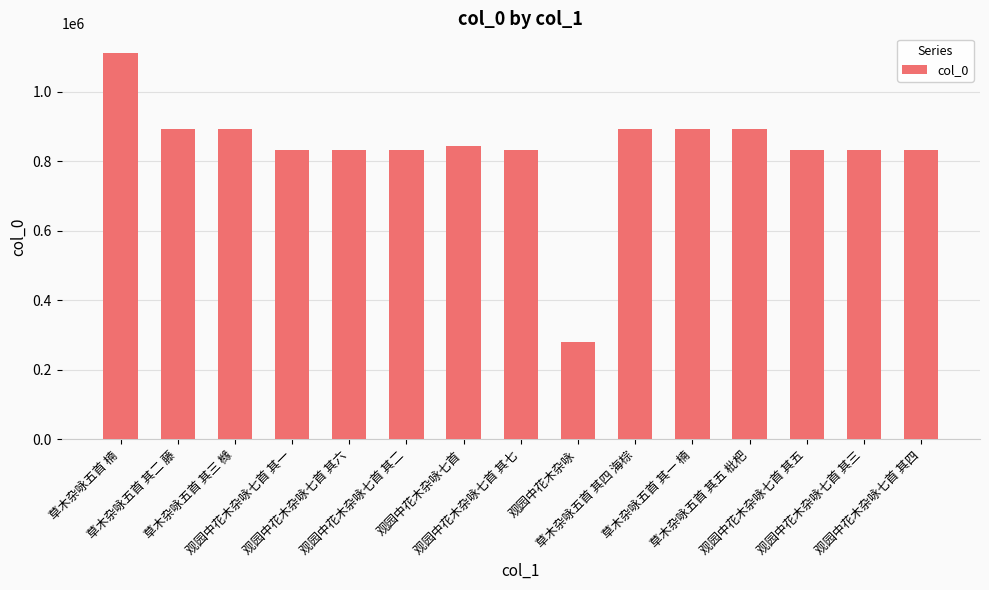

What is the change in value from 观园中花木杂咏七首 其五 to 观园中花木杂咏七首 其四?

-1